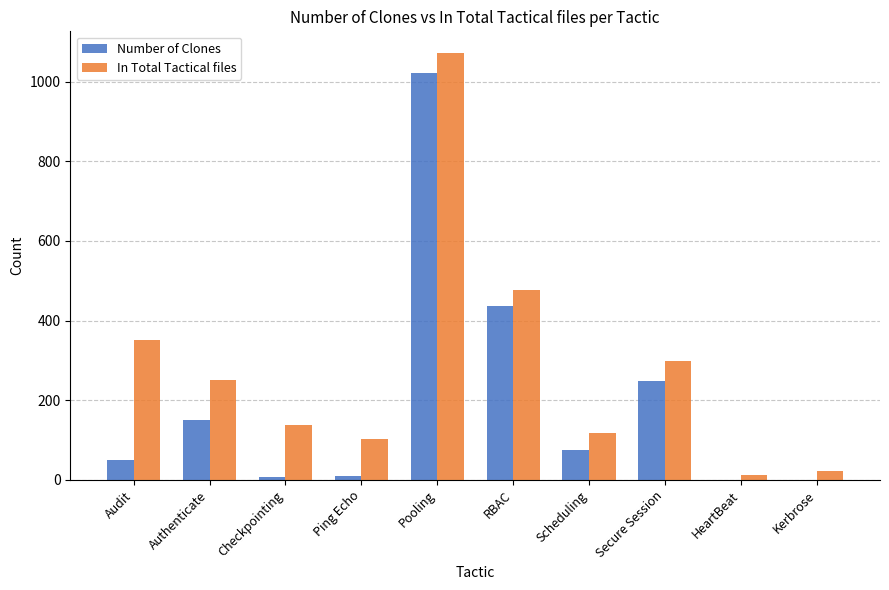

At which label is Number of Clones closest to 510?

RBAC